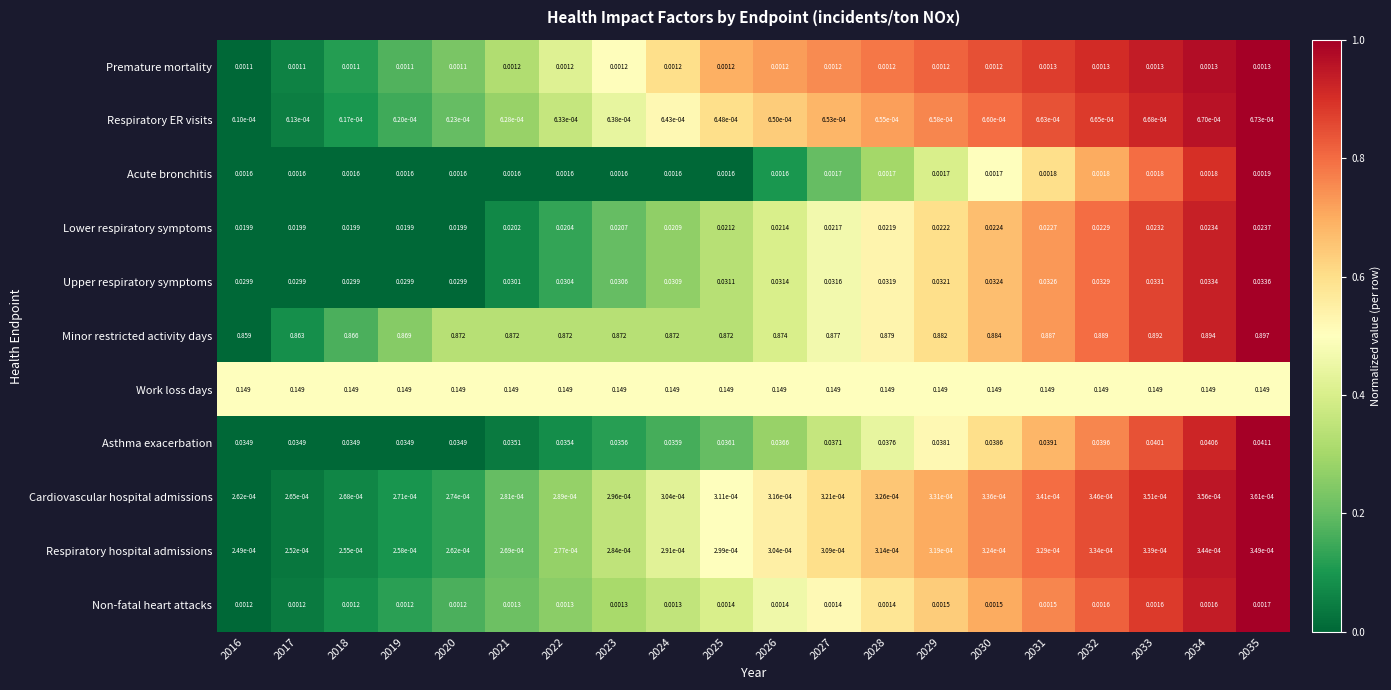

Which series has the largest total across all categories?

Minor restricted activity days